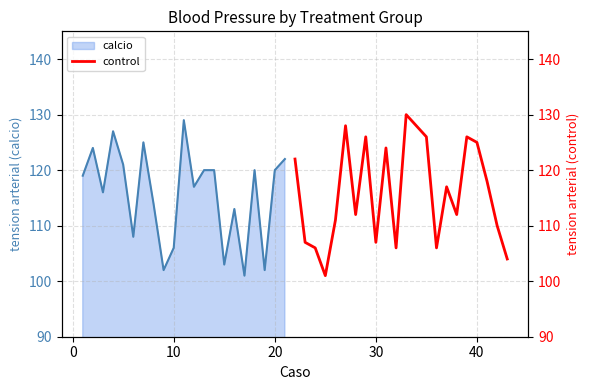

How many data points are above 117?

10